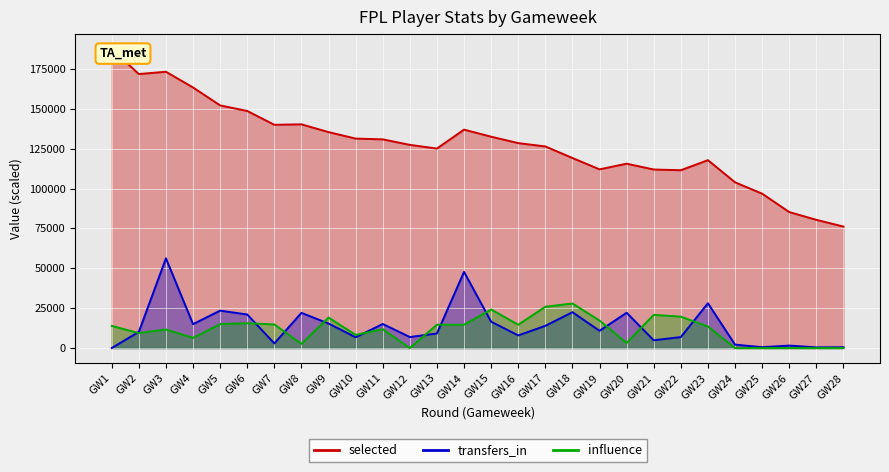

What is the value of the transfers_in point at the 13th from the left?

9143.1